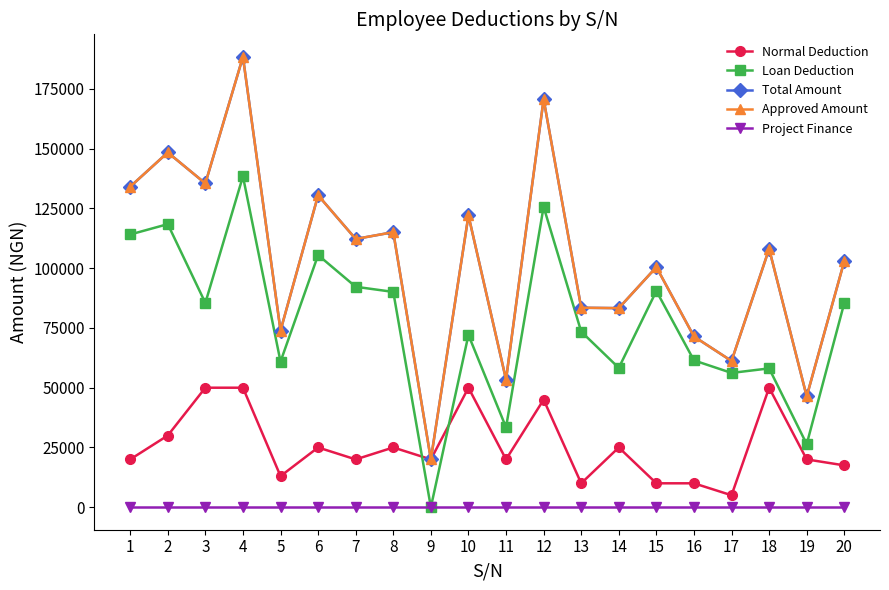

Is this an area chart (filled region under the line)?

No